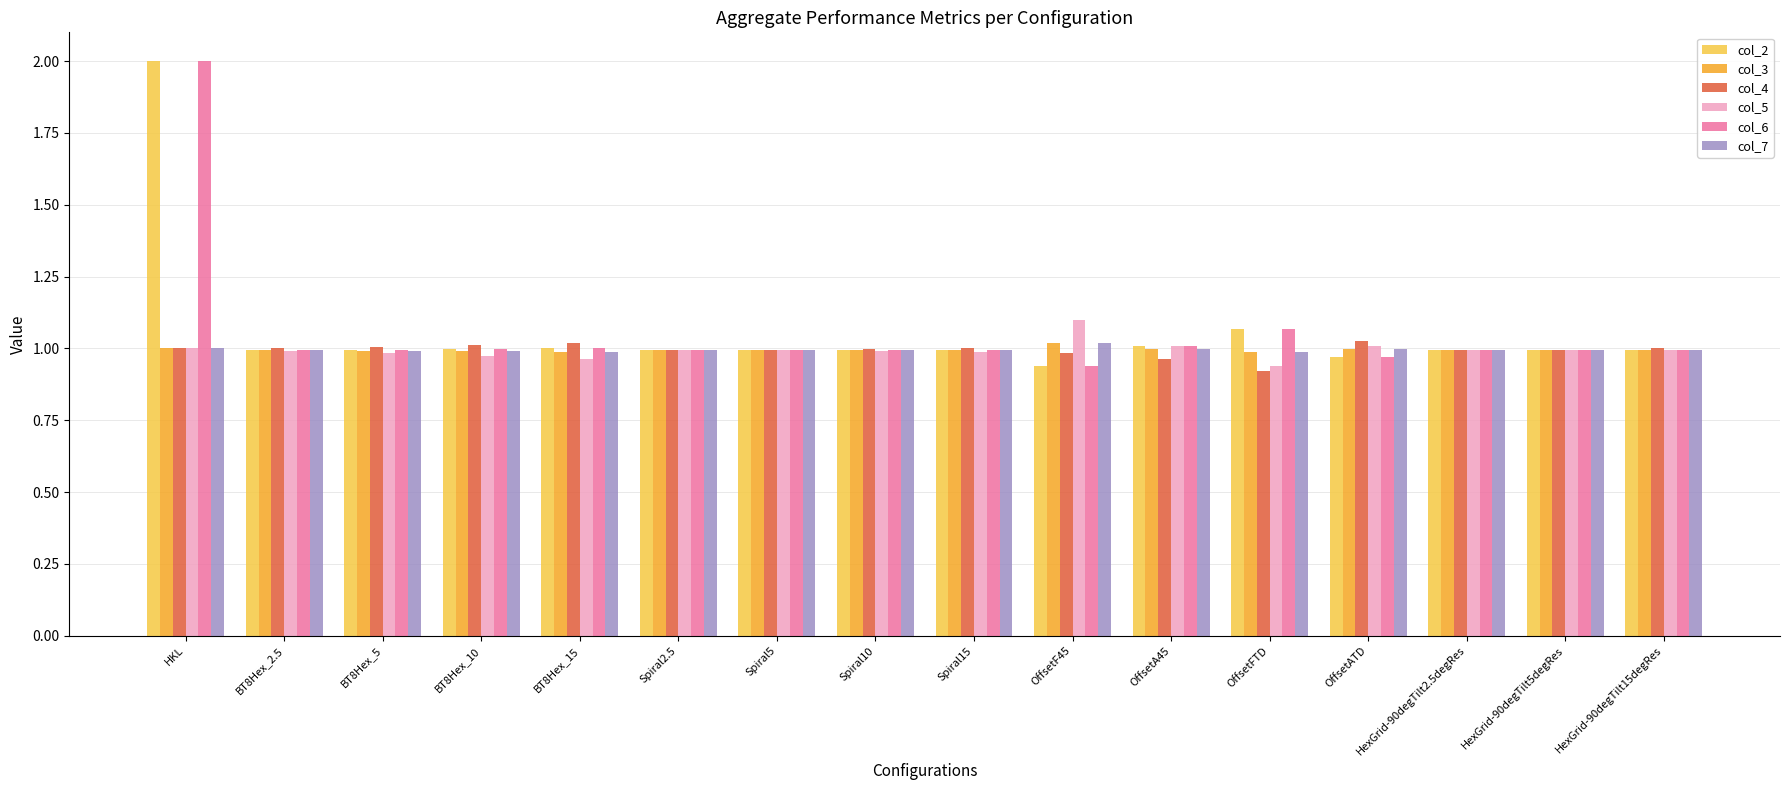

What are all the series names shown in the legend?

col_2, col_3, col_4, col_5, col_6, col_7